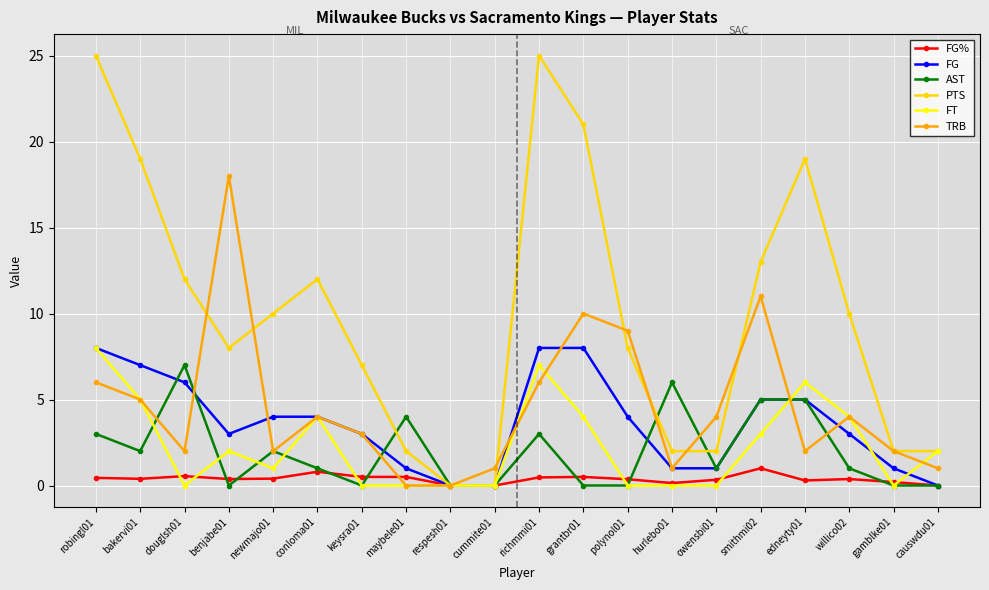

What is the highest value of the FG% series?

1.0